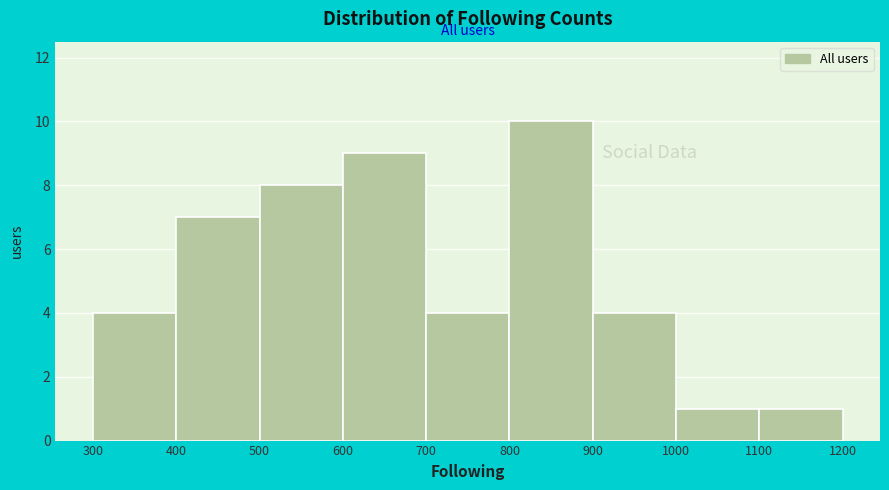

Reading left to right, list every bar in this chart as the range it spans on the x-axis followed by its height. The values are not printed on the chart, so give them approximately, as read against the axis.

300 to 400: 4
400 to 500: 7
500 to 600: 8
600 to 700: 9
700 to 800: 4
800 to 900: 10
900 to 1000: 4
1000 to 1100: 1
1100 to 1200: 1